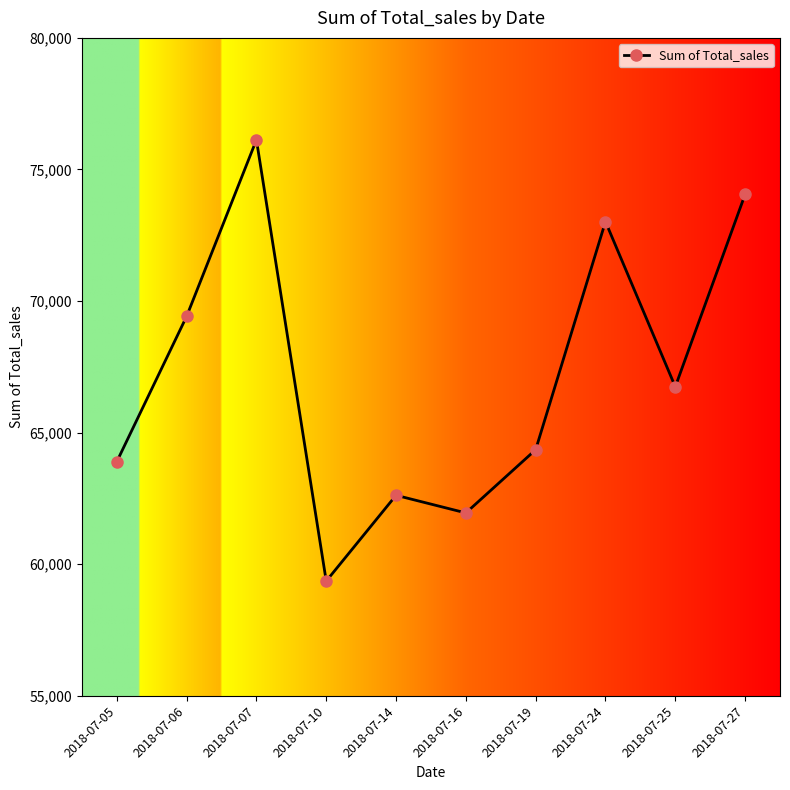

Reading left to right, list all the values displayed in this chart.

63898	69418	76126	59360	62620	61950	64352	73018	66744	74052